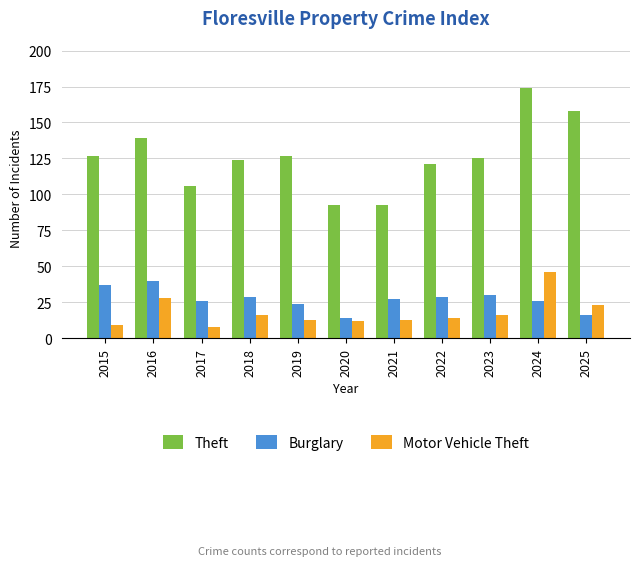

How many series are shown in this chart?

3